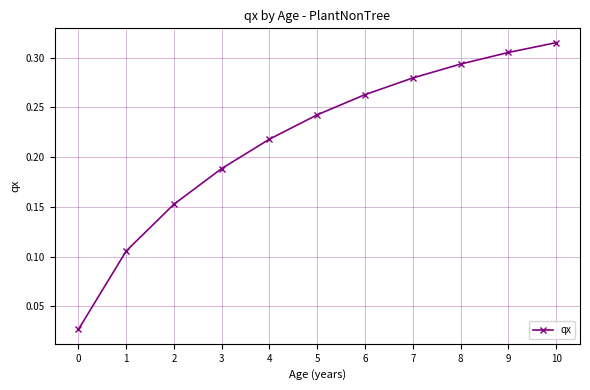

How many distinct data groups are displayed?

1